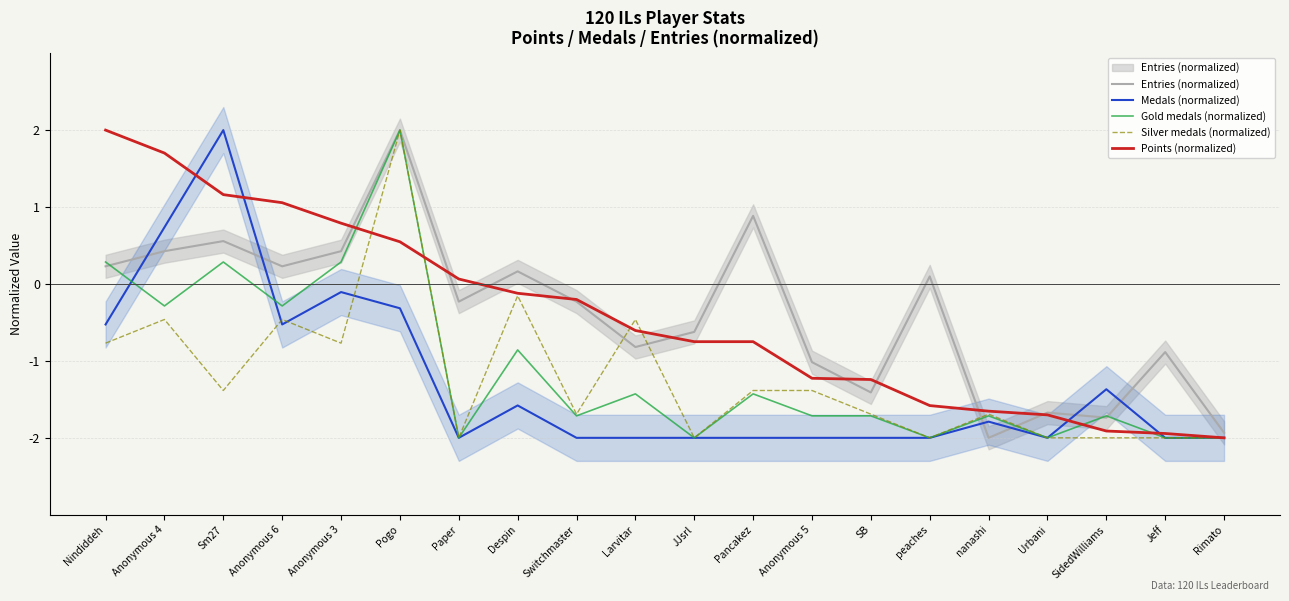

At Anonymous 5, list the series in order from smallest to largest.

Medals (normalized), Gold medals (normalized), Silver medals (normalized), Points (normalized), Entries (normalized)